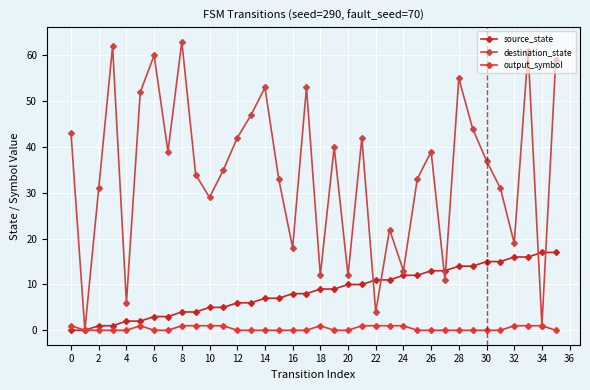

How many positive values does the destination_state series have?

35